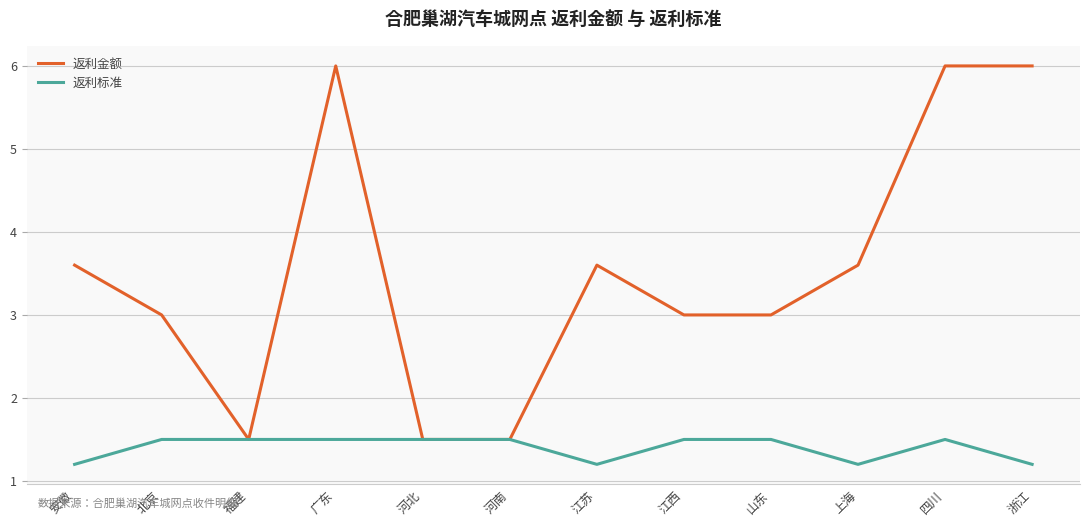

True or false: 返利金额 has a value of 2.1 at 河北.

False